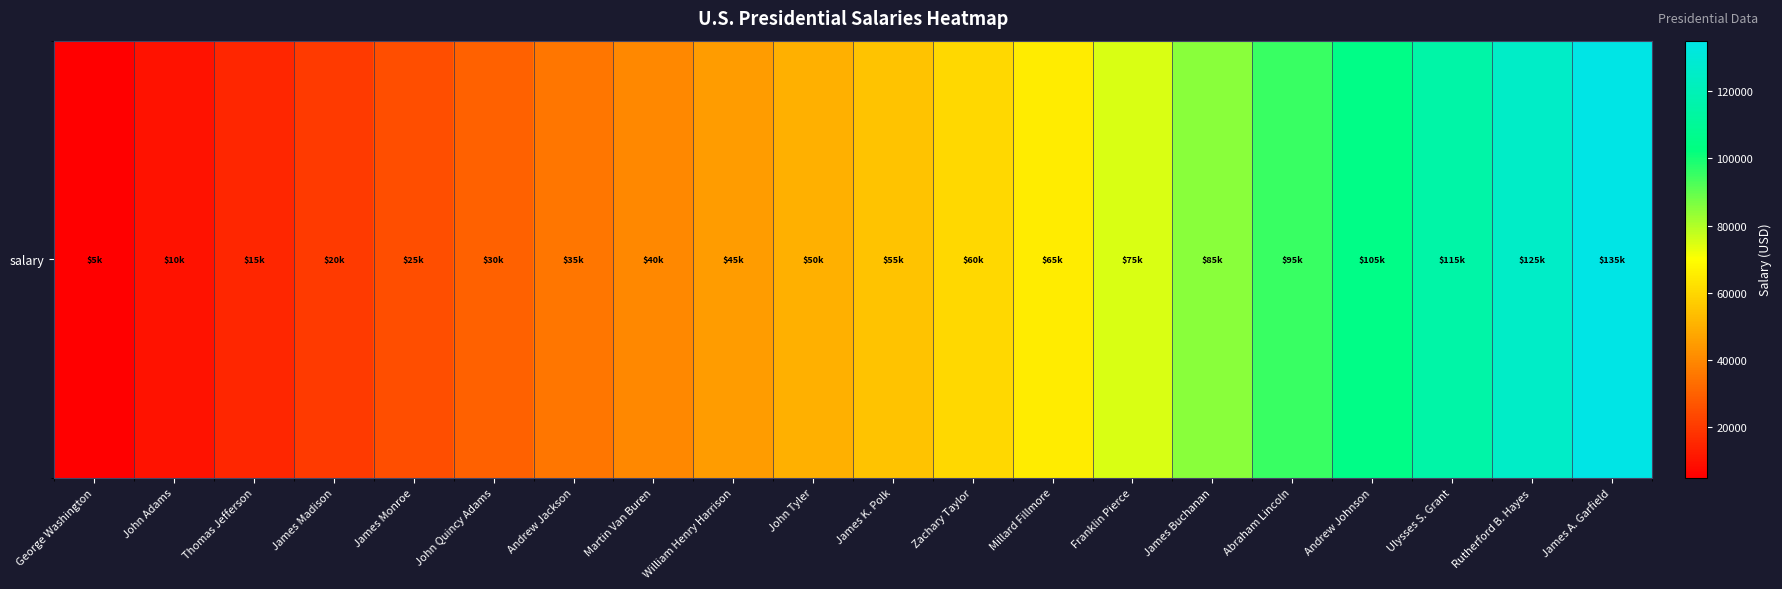

The value at Franklin Pierce is 32684. True or false?

False